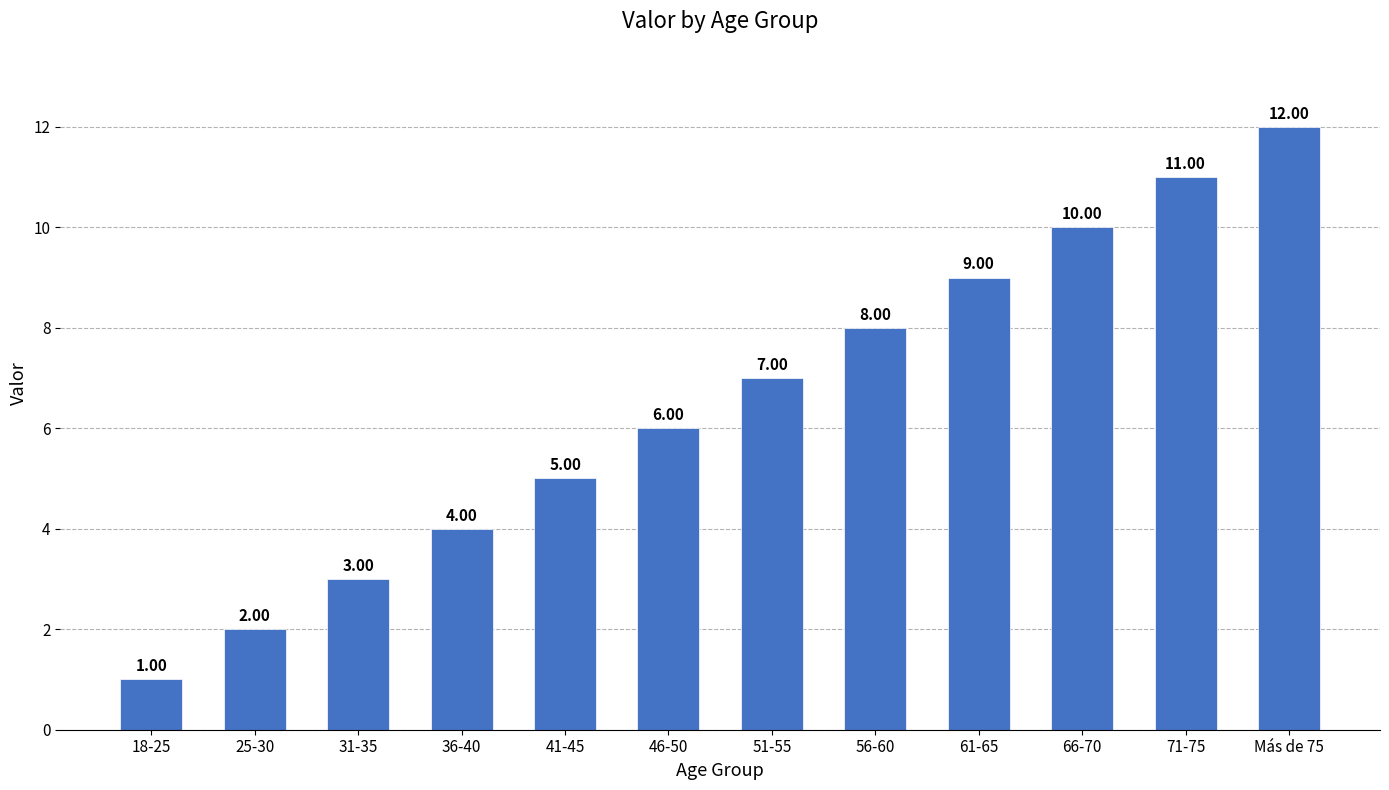

What is the difference between the second highest and second lowest values?

9